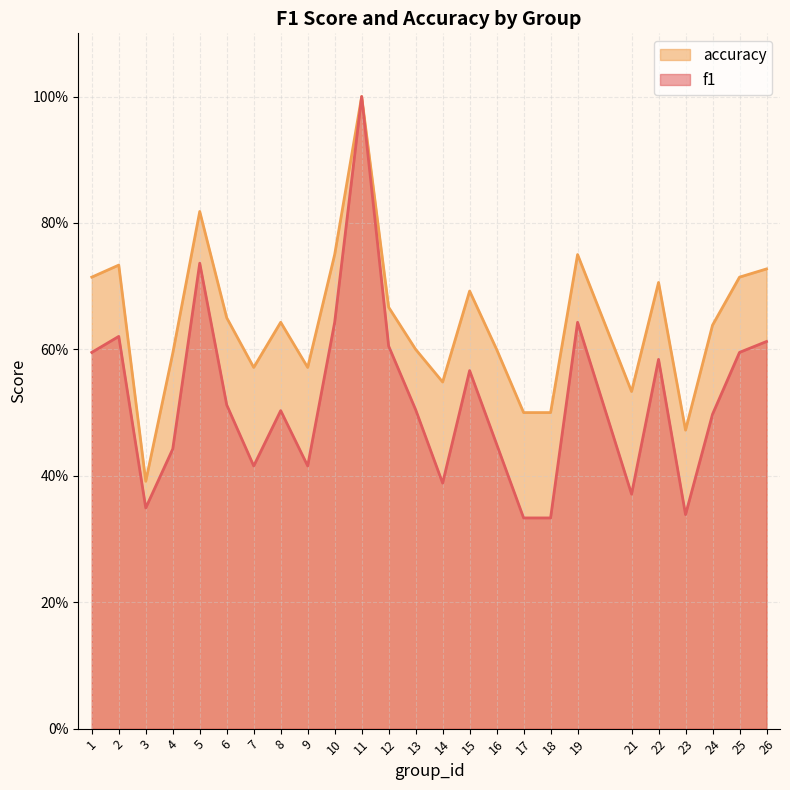

List the series in order of their peak value, highest first.

f1, accuracy